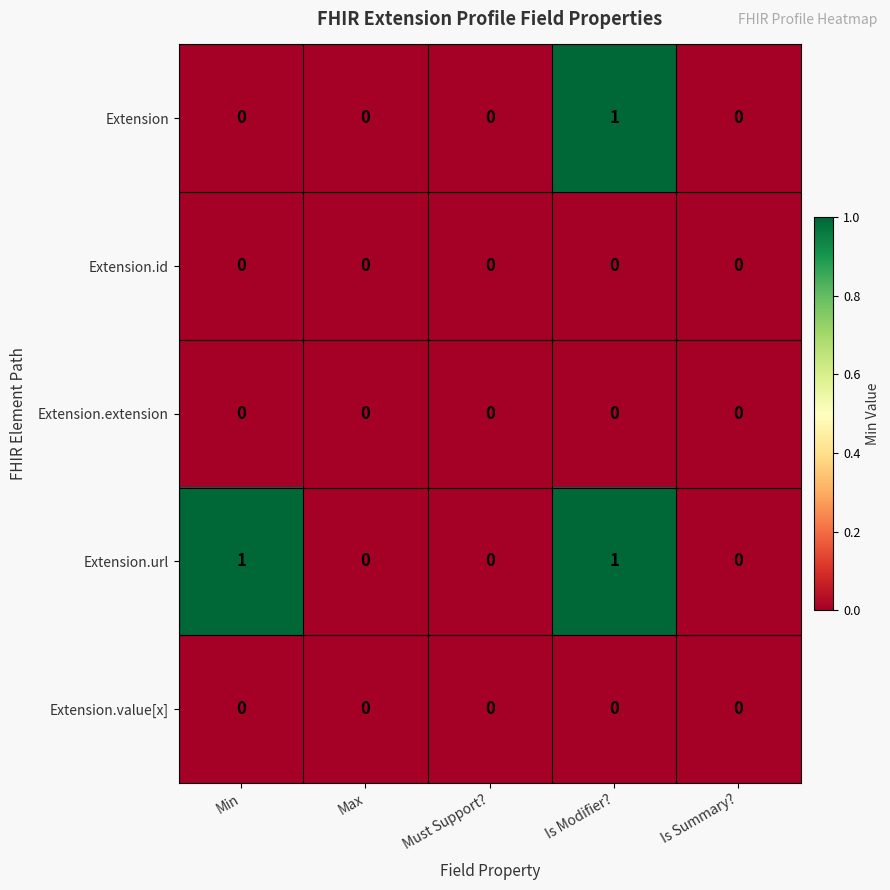

At which category is the sum across all series the highest?

Is Modifier?